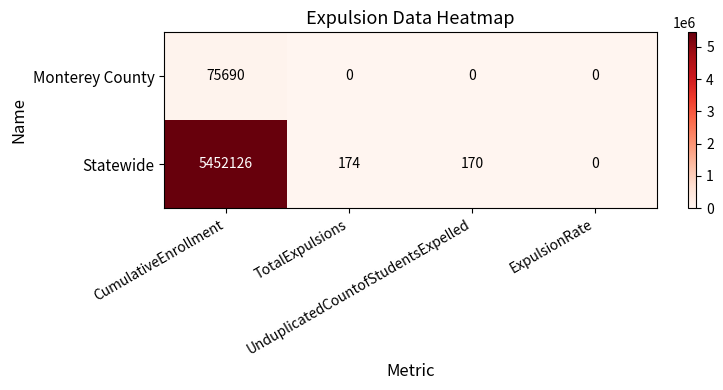

What is the spread (max minus min) of values at UnduplicatedCountofStudentsExpelled?

170